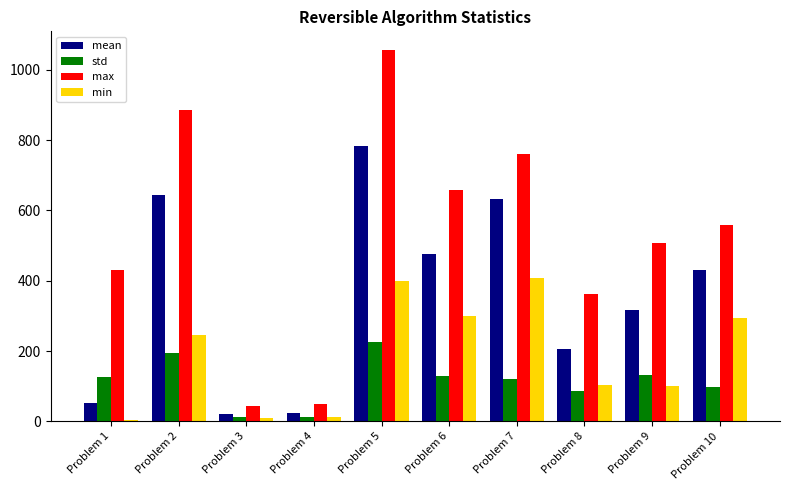

How many groups of bars are there?

10